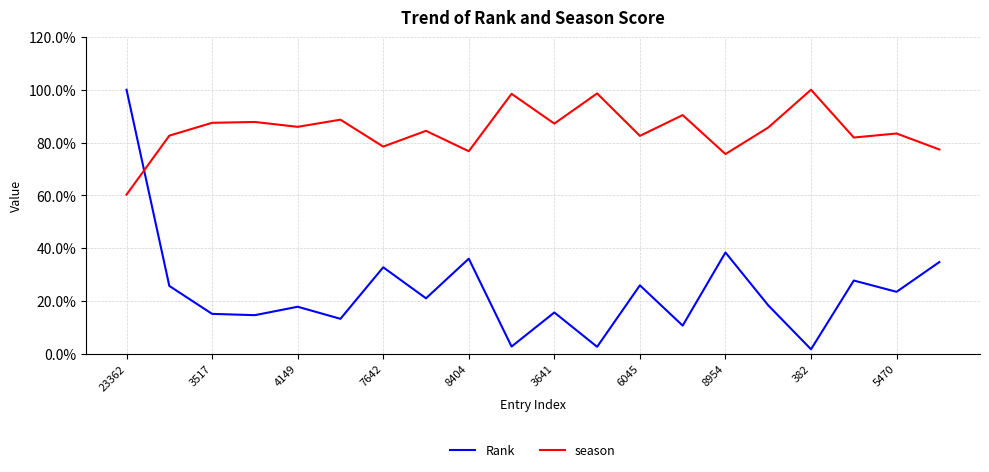

Is this an area chart (filled region under the line)?

No